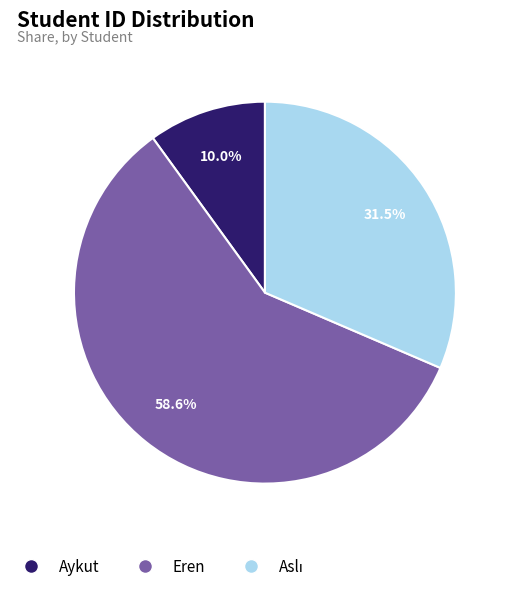

To the nearest percent, what percentage of the pie is Eren?

59%